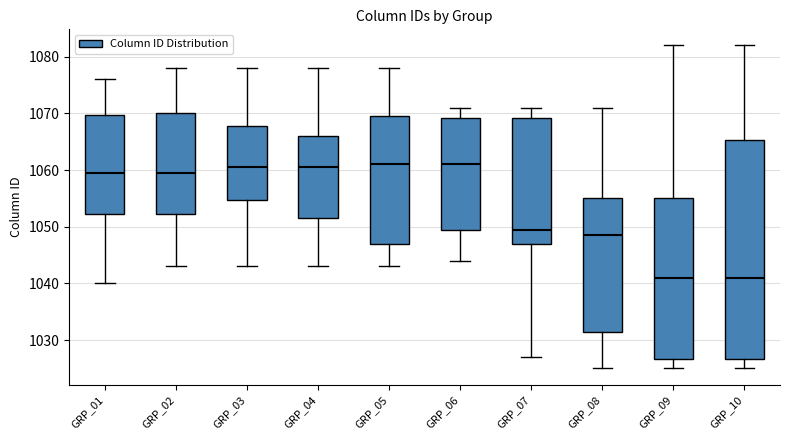

Reading left to right, read every box against the y-axis: the position of its median line, the range the box covers, and the ends of its whiskers. The values are not printed on the chart, so give them approximately, as read against the axis.

GRP_01: median 1060, box 1052 to 1070, whiskers 1040 to 1076
GRP_02: median 1060, box 1052 to 1070, whiskers 1043 to 1078
GRP_03: median 1061, box 1055 to 1068, whiskers 1043 to 1078
GRP_04: median 1061, box 1052 to 1066, whiskers 1043 to 1078
GRP_05: median 1061, box 1047 to 1070, whiskers 1043 to 1078
GRP_06: median 1061, box 1050 to 1069, whiskers 1044 to 1071
GRP_07: median 1050, box 1047 to 1069, whiskers 1027 to 1071
GRP_08: median 1049, box 1032 to 1055, whiskers 1025 to 1071
GRP_09: median 1041, box 1027 to 1055, whiskers 1025 to 1082
GRP_10: median 1041, box 1027 to 1065, whiskers 1025 to 1082